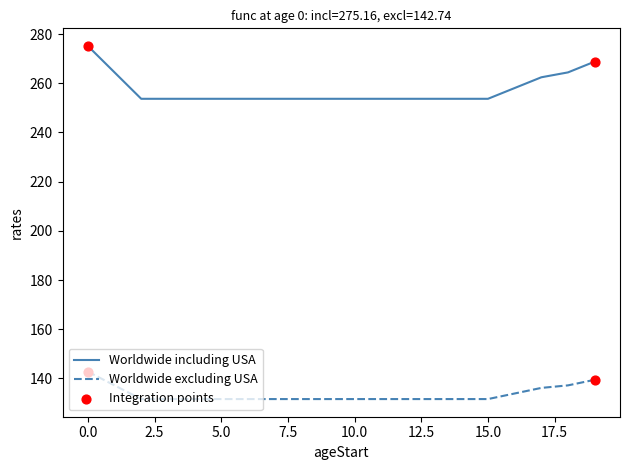

Which series has the largest range (max minus min)?

Worldwide including USA